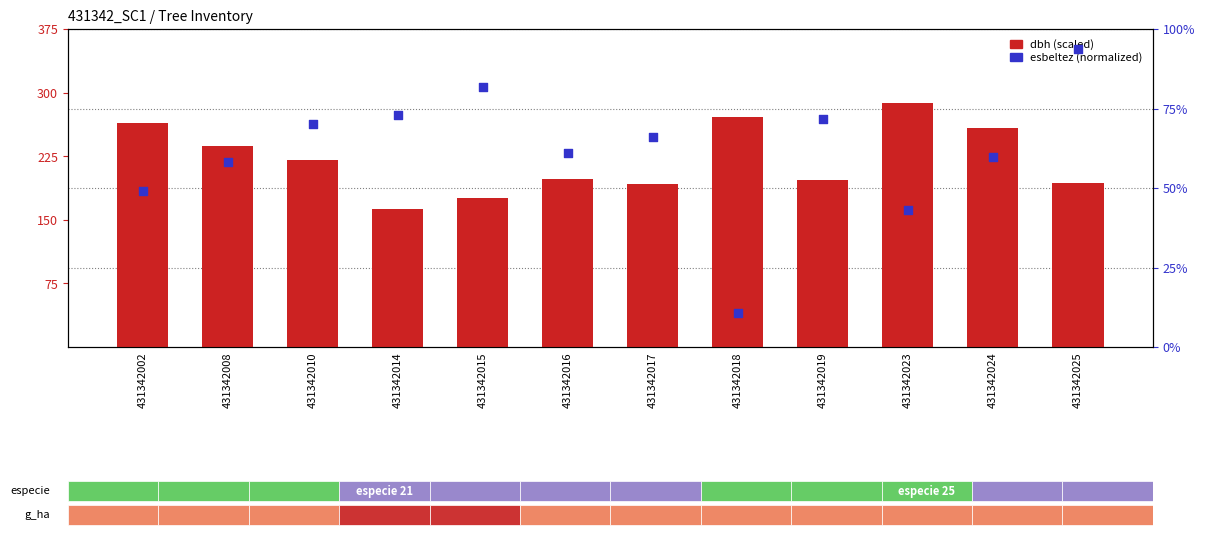

What is the total value across all series at 431342018?

281.6